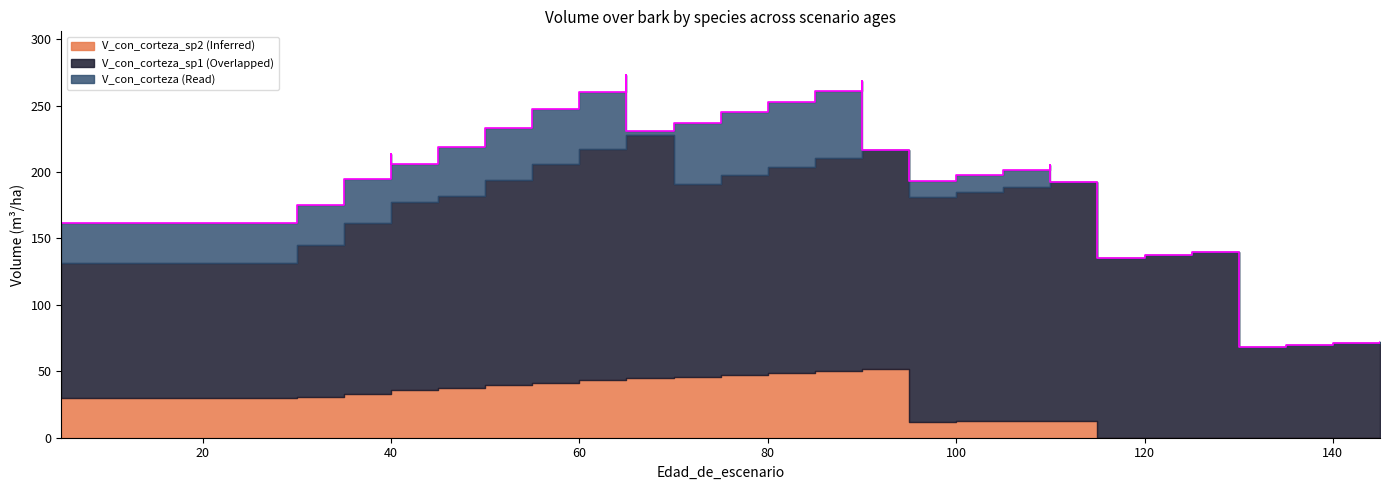

Where is the first local minimum for V_con_corteza_sp2?

95